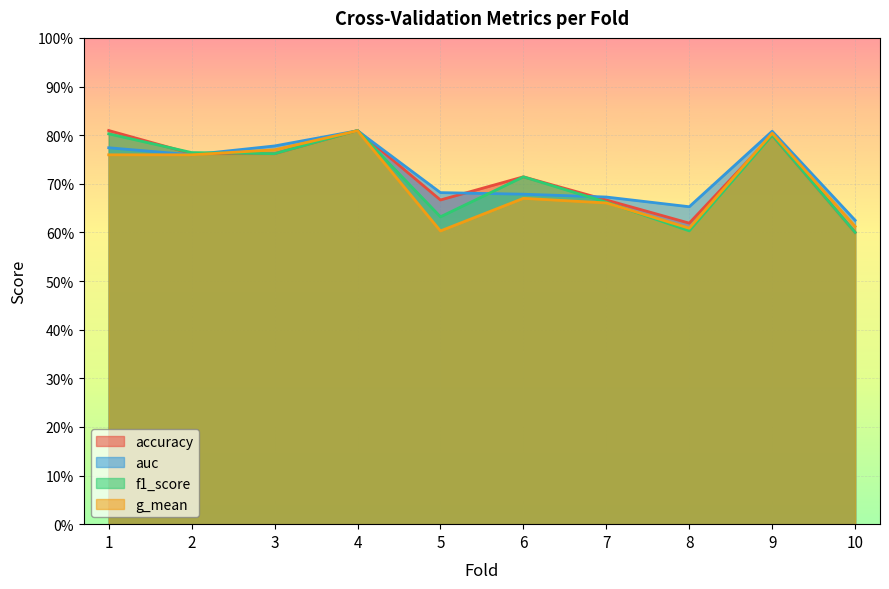

How many intersections are there between f1_score and auc?

5